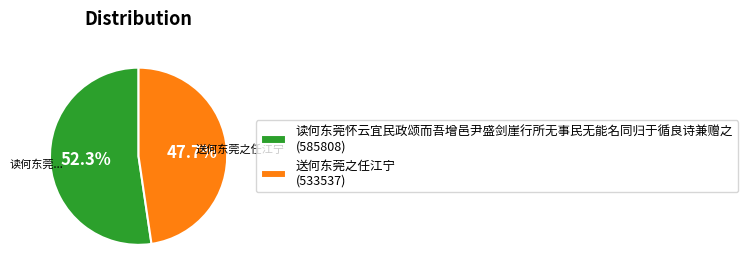

What is the largest slice in the pie chart?

读何东莞怀云宜民政颂而吾增邑尹盛剑崖行所无事民无能名同归于循良诗兼赠之